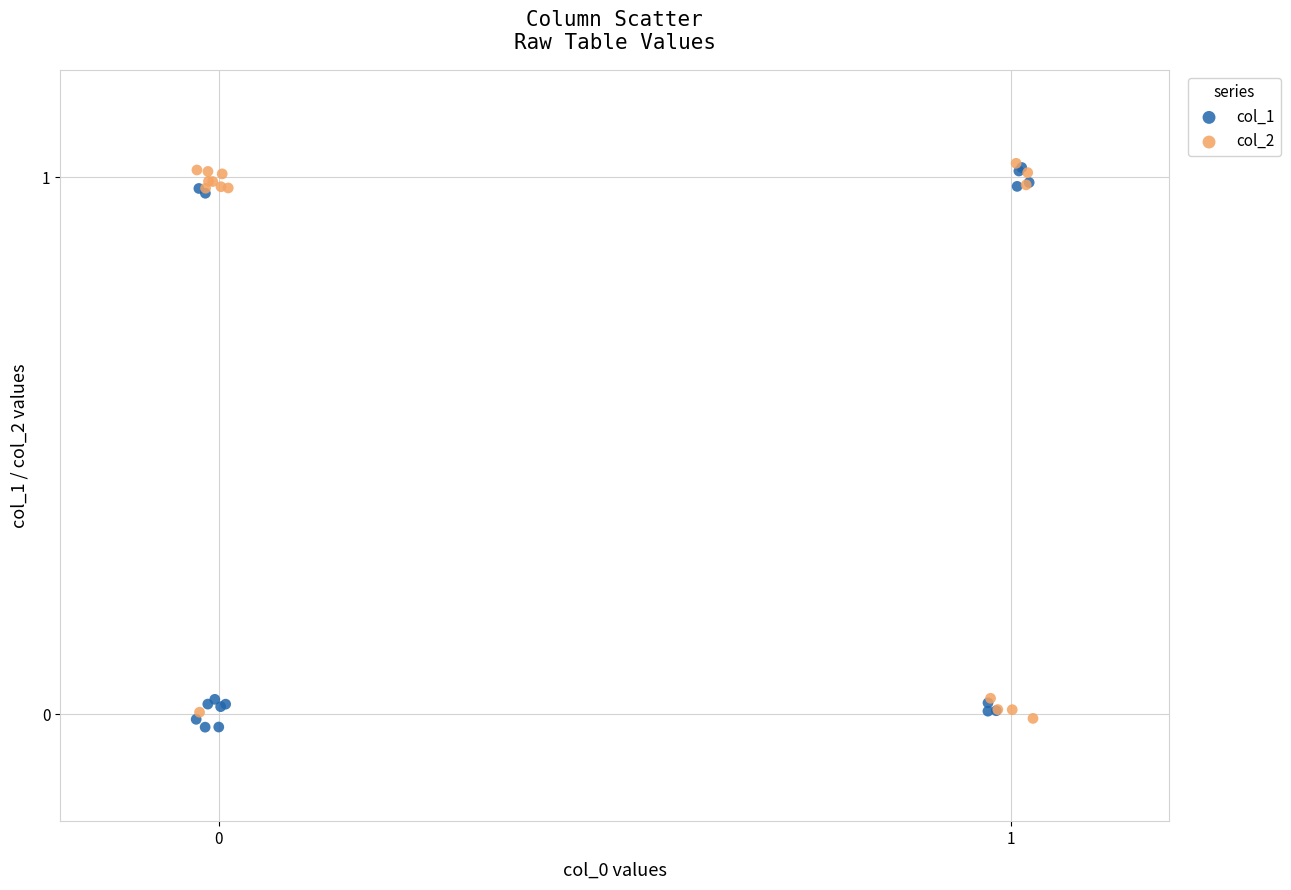

What are all the series names shown in the legend?

col_1, col_2